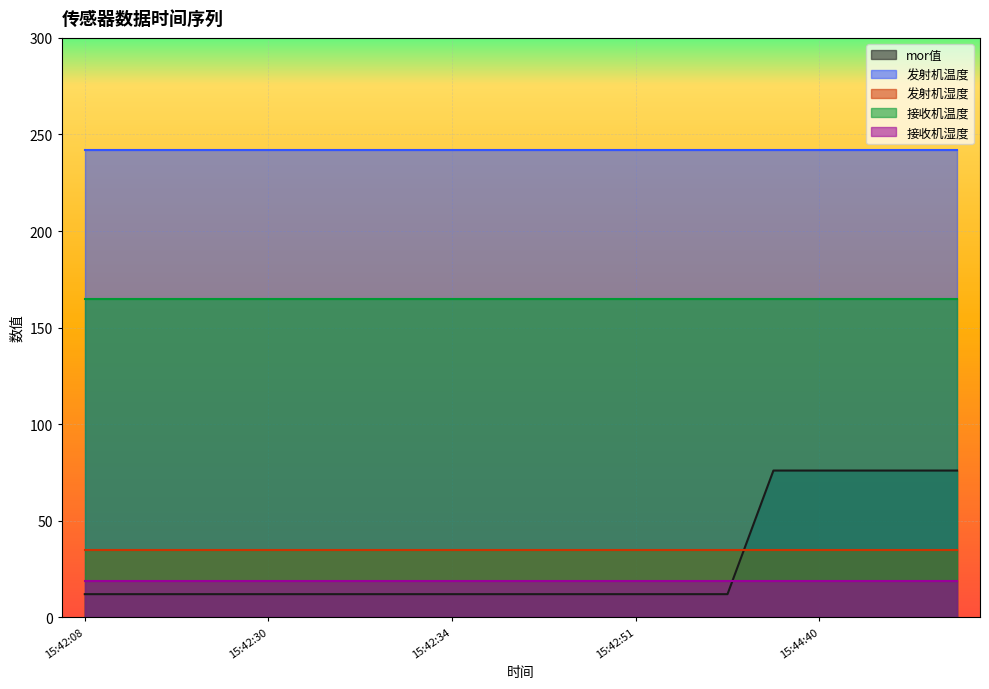

Reading right to left, what are all the values shown in this chart?

mor值: 15:48:22=76	15:47:59=76	15:47:45=76	15:44:40=76	15:43:06=76	15:43:00=12	15:42:55=12	15:42:51=12	15:42:47=12	15:42:43=12	15:42:38=12	15:42:34=12	15:42:31=12	15:42:30=12	15:42:30=12	15:42:30=12	15:42:30=12	15:42:29=12	15:42:25=12	15:42:08=12
发射机温度: 15:48:22=242	15:47:59=242	15:47:45=242	15:44:40=242	15:43:06=242	15:43:00=242	15:42:55=242	15:42:51=242	15:42:47=242	15:42:43=242	15:42:38=242	15:42:34=242	15:42:31=242	15:42:30=242	15:42:30=242	15:42:30=242	15:42:30=242	15:42:29=242	15:42:25=242	15:42:08=242
发射机湿度: 15:48:22=35	15:47:59=35	15:47:45=35	15:44:40=35	15:43:06=35	15:43:00=35	15:42:55=35	15:42:51=35	15:42:47=35	15:42:43=35	15:42:38=35	15:42:34=35	15:42:31=35	15:42:30=35	15:42:30=35	15:42:30=35	15:42:30=35	15:42:29=35	15:42:25=35	15:42:08=35
接收机温度: 15:48:22=165	15:47:59=165	15:47:45=165	15:44:40=165	15:43:06=165	15:43:00=165	15:42:55=165	15:42:51=165	15:42:47=165	15:42:43=165	15:42:38=165	15:42:34=165	15:42:31=165	15:42:30=165	15:42:30=165	15:42:30=165	15:42:30=165	15:42:29=165	15:42:25=165	15:42:08=165
接收机湿度: 15:48:22=19	15:47:59=19	15:47:45=19	15:44:40=19	15:43:06=19	15:43:00=19	15:42:55=19	15:42:51=19	15:42:47=19	15:42:43=19	15:42:38=19	15:42:34=19	15:42:31=19	15:42:30=19	15:42:30=19	15:42:30=19	15:42:30=19	15:42:29=19	15:42:25=19	15:42:08=19